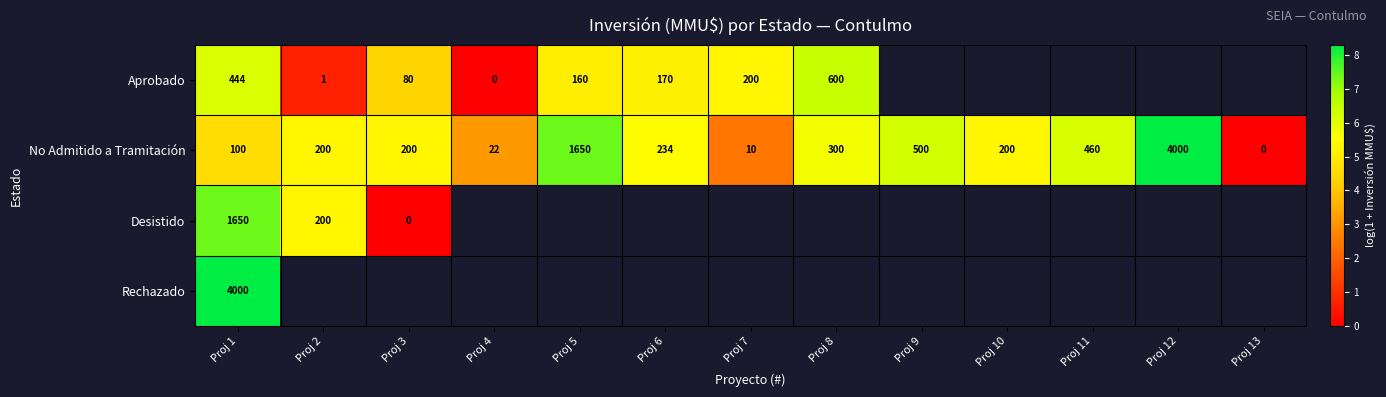

List the series in order of their overall mean, highest first.

Aprobado, No Admitido a Tramitación, Desistido, Rechazado